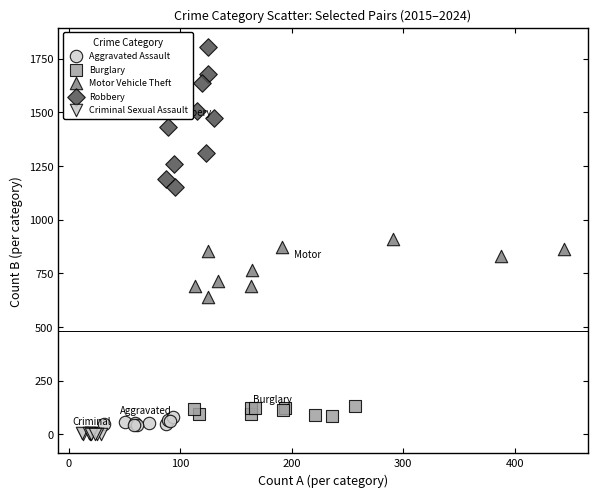

Which series has the largest Y range (max minus min)?

Robbery